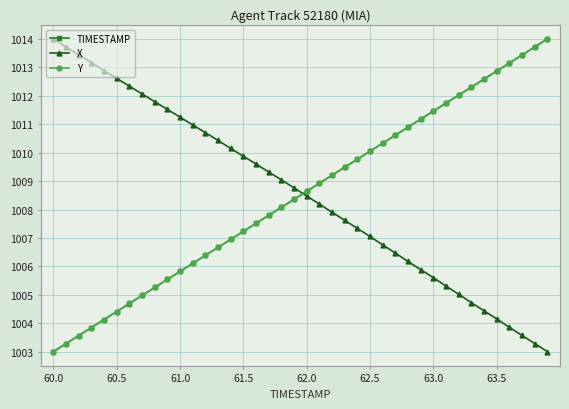

What is the average value of the X series?

1008.6